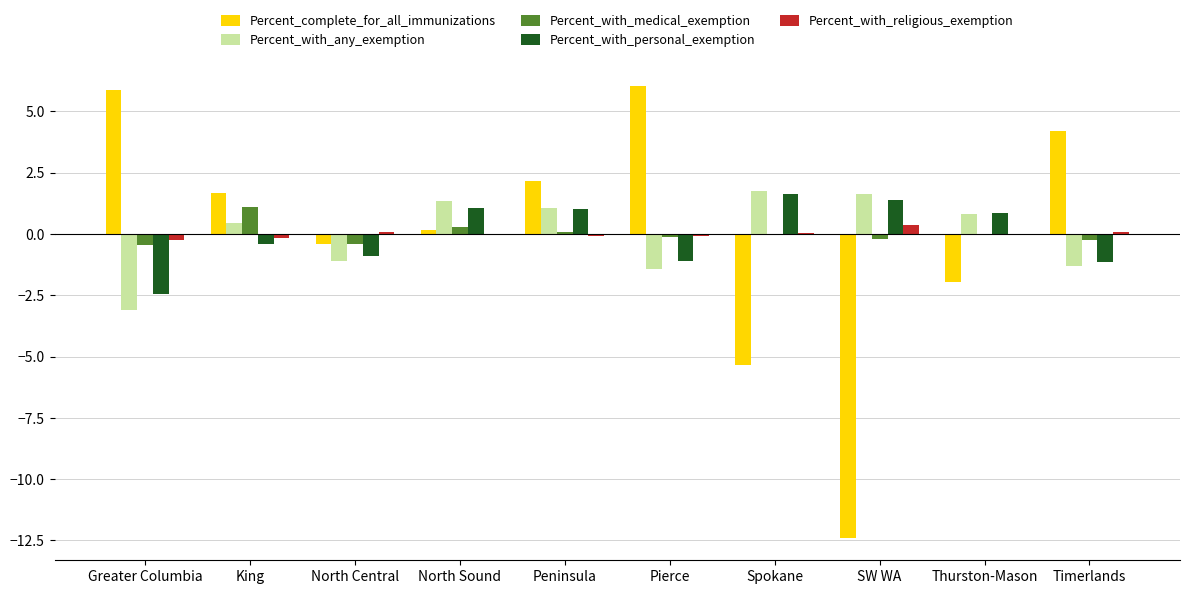

What value does the Percent_with_medical_exemption series have at North Sound?

0.3